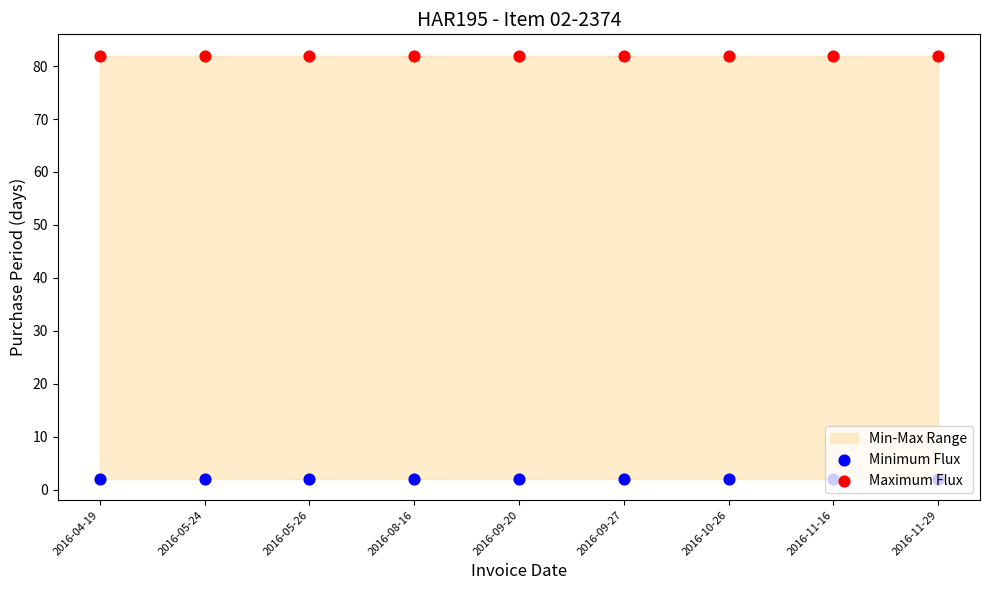

Which series has the largest total across all categories?

Maximum Flux